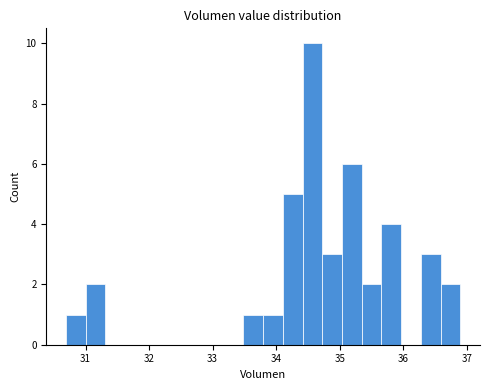

Around what value on the x-axis is the tallest bar? Give the approximate position of its centre, as read against the axis.

34.6